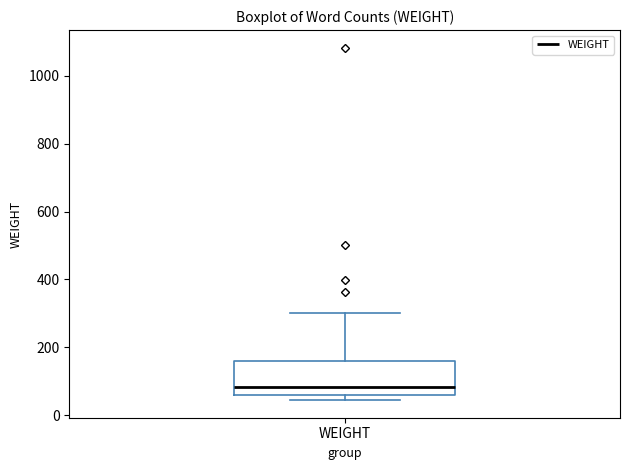

Transcribe this box plot: give where the median line is, the range the box spans, and where the two whiskers end, as read against the y-axis. The values are not printed on the chart, so give them approximately, as read against the axis.

median 80, box 60 to 160, whiskers 40 to 300